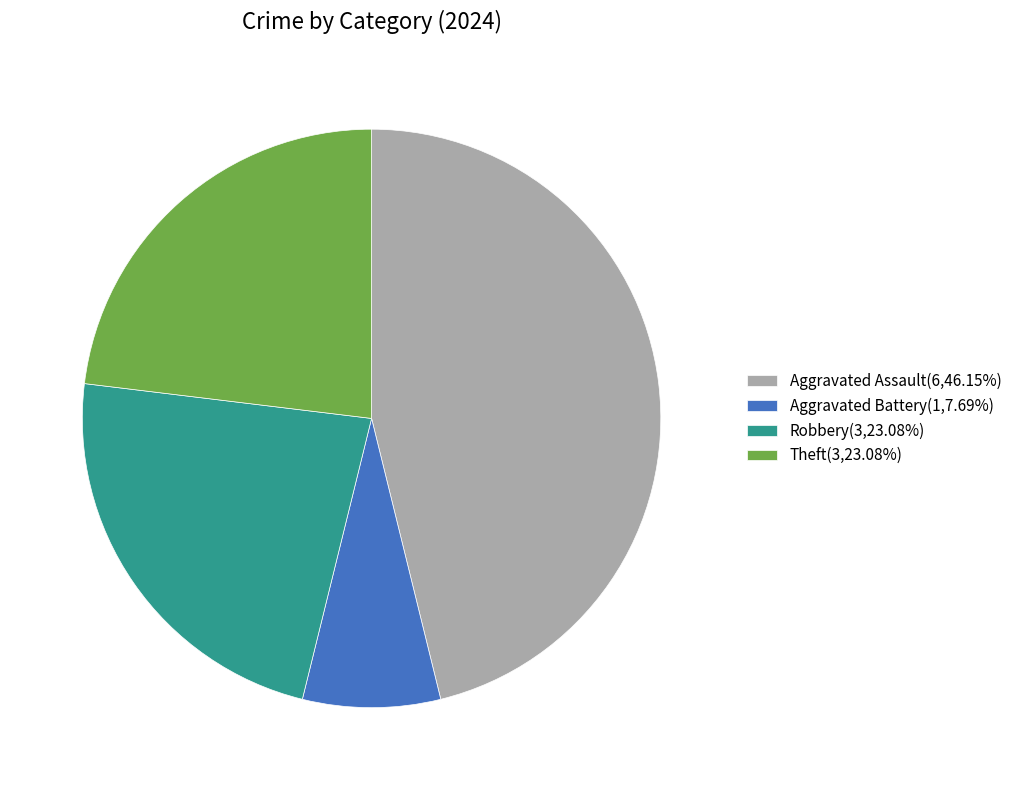

Does Robbery(3,23.08%) represent more than half of the total?

No